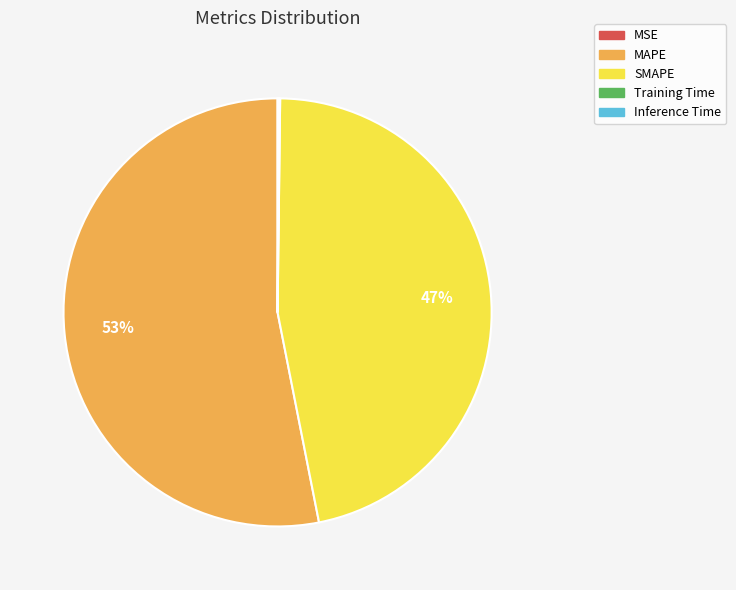

Approximately how many times larger is the value at MAPE compared to SMAPE?

1.1